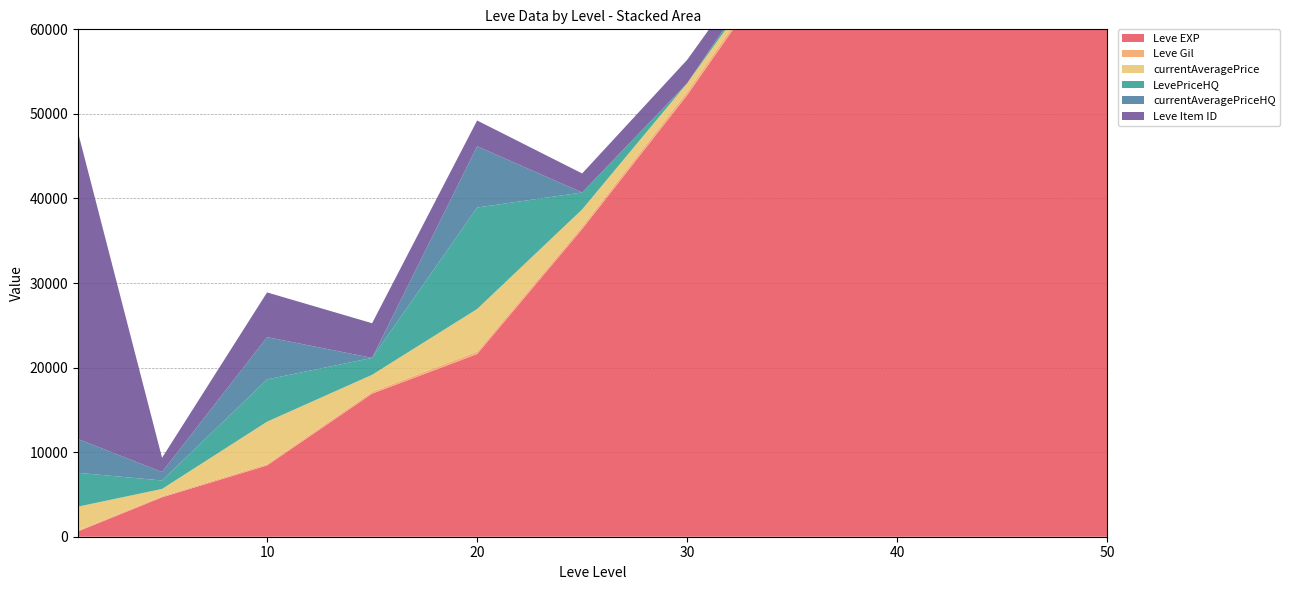

Reading right to left, what are all the values shown in this chart?

Leve EXP: 50=130000	45=110000	40=90000	35=70000	30=52220	25=36390	20=21600	15=16920	10=8430	5=4660	1=630
Leve Gil: 50=700	45=600	40=500	35=460	30=410	25=317	20=295	15=230	10=172	5=140	1=112
currentAveragePrice: 50=5000	45=4000	40=3000	35=500	30=1000	25=2000	20=5033	15=2000	10=5000	5=850	1=2816
LevePriceHQ: 50=10000	45=8000	40=5000	35=1000	30=0	25=2000	20=12000	15=2000	10=5000	5=1000	1=4000
currentAveragePriceHQ: 50=9000	45=7000	40=5000	35=0	30=0	25=0	20=7250	15=0	10=5000	5=1000	1=4000
Leve Item ID: 50=2500	45=2000	40=1800	35=1708	30=2767	25=2250	20=3043	15=4097	10=5289	5=1685	1=36249